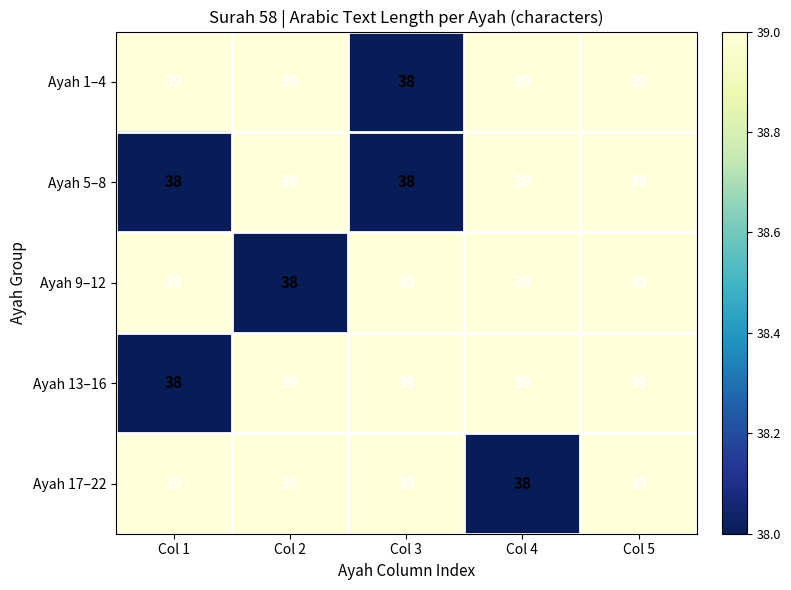

What is the smallest value displayed?

38